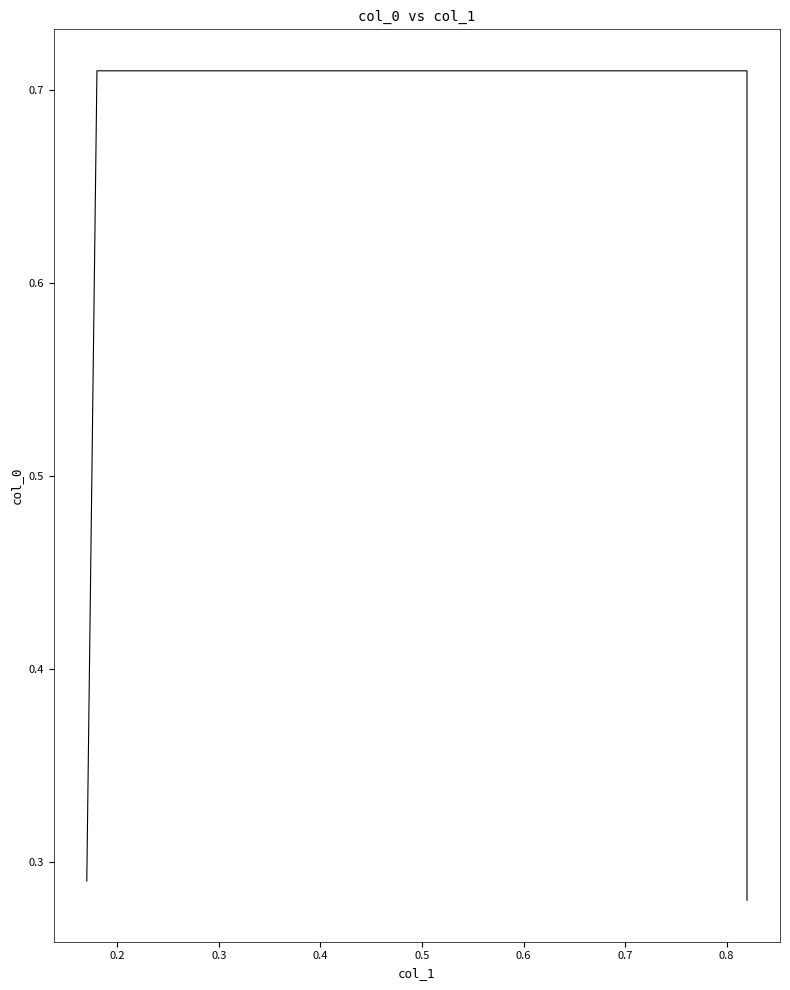

How many values are between 0 and 1?

4